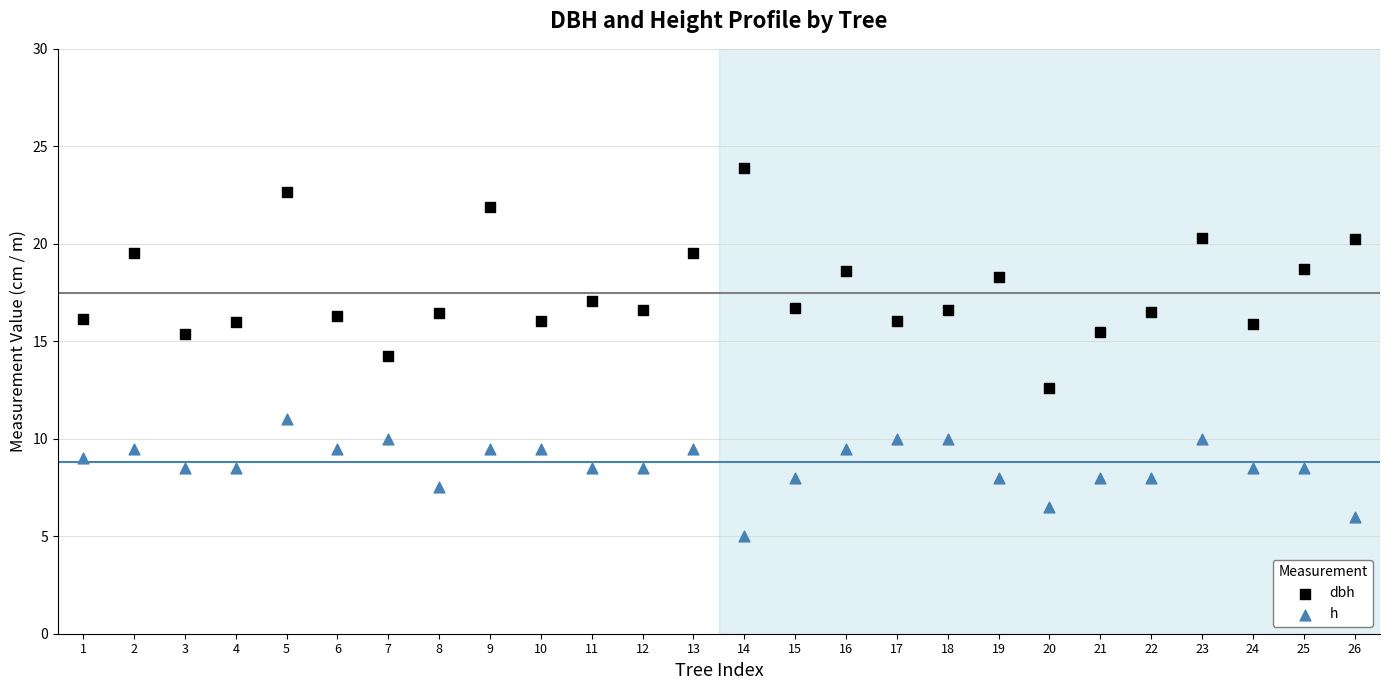

Which series reaches the maximum Y coordinate?

dbh